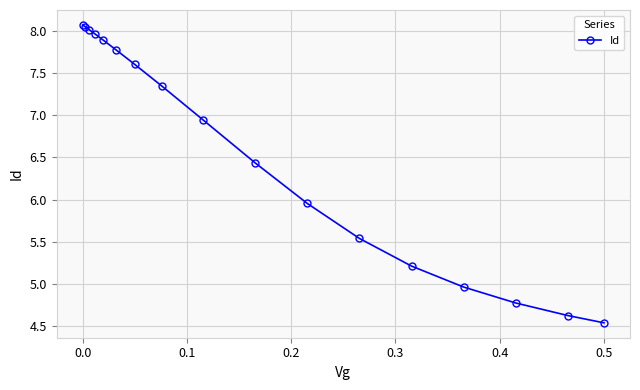

True or false: there are more than 2 points higher than both neighbors.

False